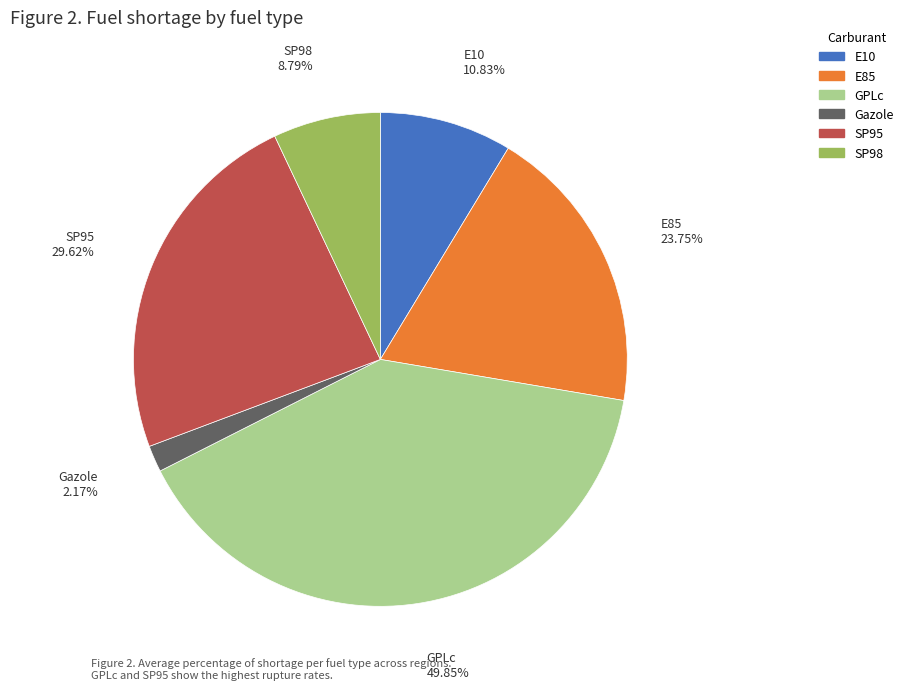

Does GPLc represent more than half of the total?

No